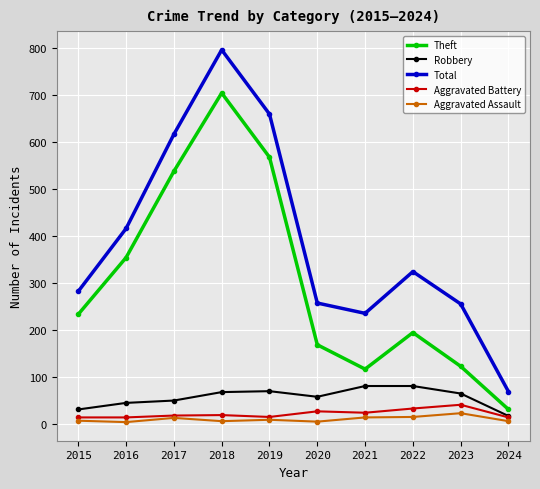

How many data points in Aggravated Battery are less than 18?

5